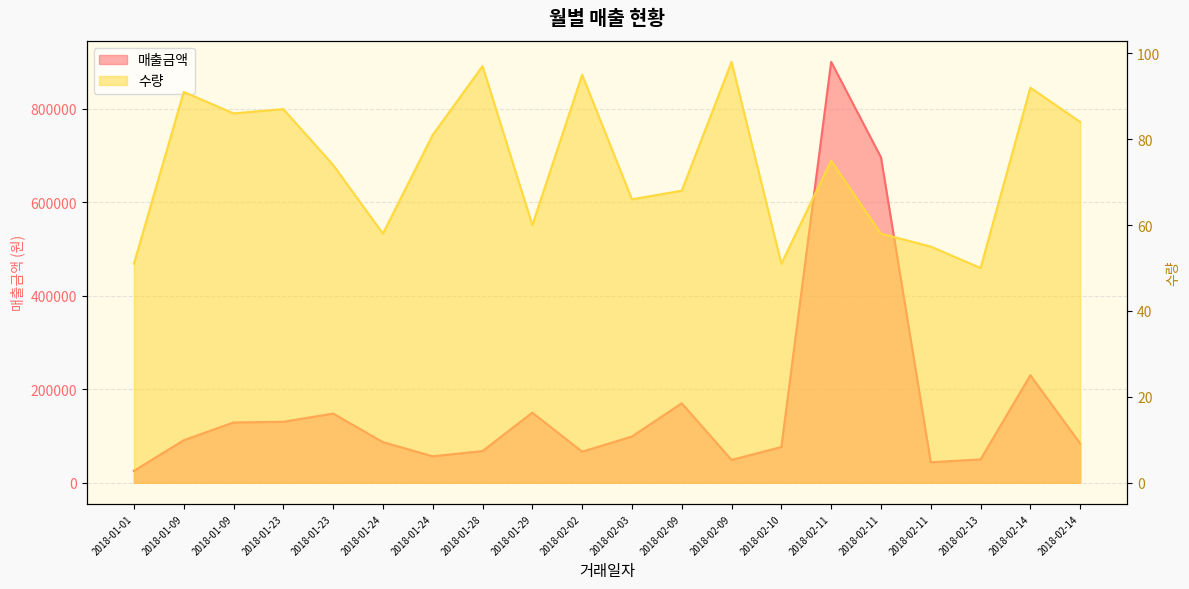

Reading left to right, extract all data points from this chart.

매출금액: 2018-01-01=25500	2018-01-09=91000	2018-01-09=129000	2018-01-23=130500	2018-01-23=148000	2018-01-24=87000	2018-01-24=56700	2018-01-28=67900	2018-01-29=150000	2018-02-02=66500	2018-02-03=99000	2018-02-09=170000	2018-02-09=49000	2018-02-10=76500	2018-02-11=900000	2018-02-11=696000	2018-02-11=44000	2018-02-13=50000	2018-02-14=230000	2018-02-14=84000
수량: 2018-01-01=51	2018-01-09=91	2018-01-09=86	2018-01-23=87	2018-01-23=74	2018-01-24=58	2018-01-24=81	2018-01-28=97	2018-01-29=60	2018-02-02=95	2018-02-03=66	2018-02-09=68	2018-02-09=98	2018-02-10=51	2018-02-11=75	2018-02-11=58	2018-02-11=55	2018-02-13=50	2018-02-14=92	2018-02-14=84